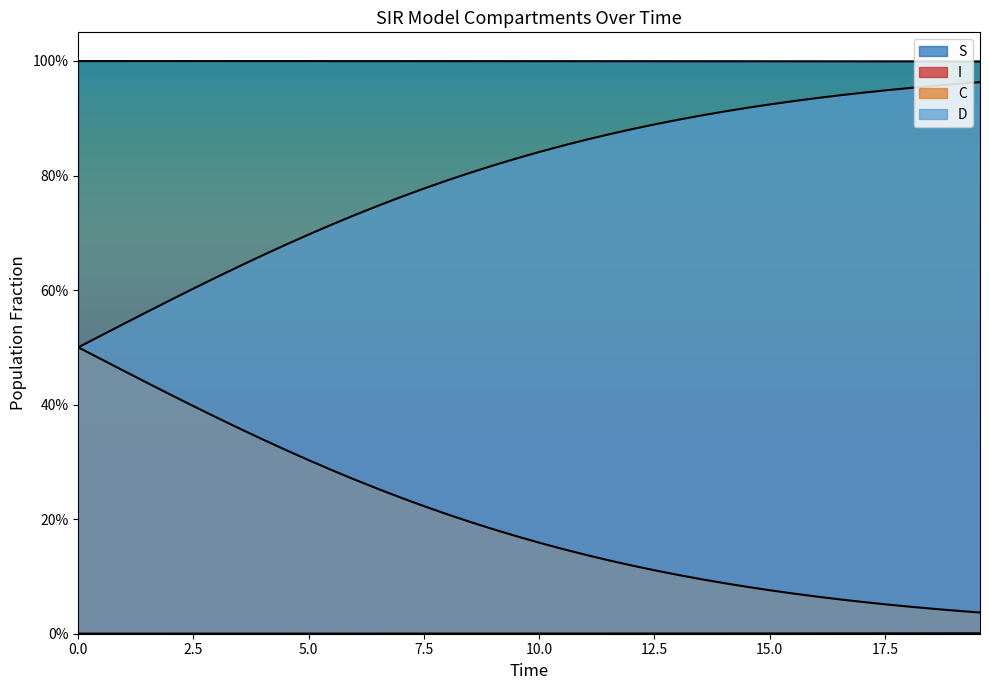

True or false: C has a value of 0.1 at 27.

True